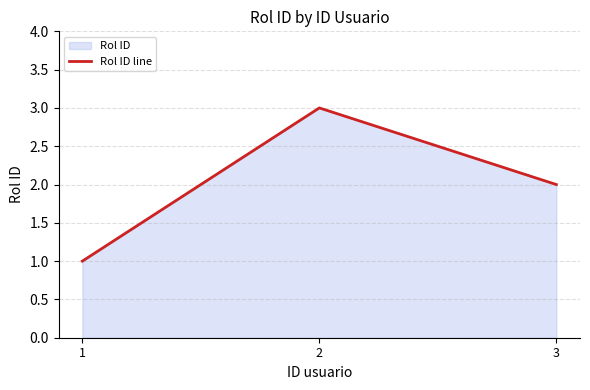

What is the approximate value at 3?

2